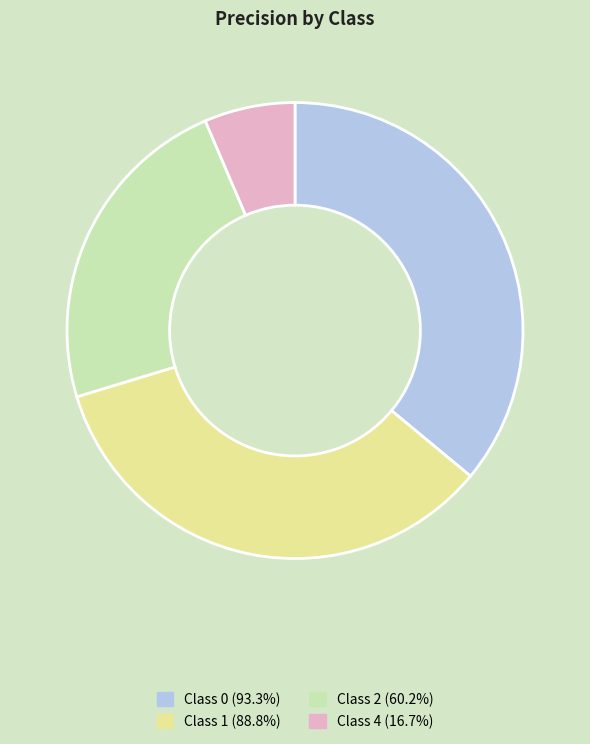

Is Class 2 (60.2%) the majority of the pie?

No